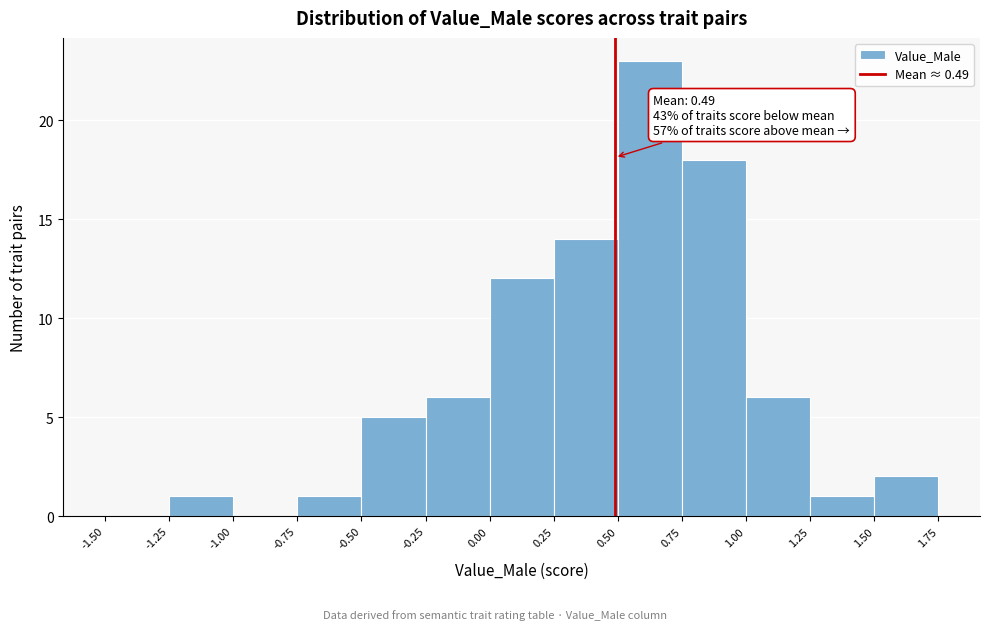

Over which range of the x-axis is the bar tallest?

0.50 to 0.75